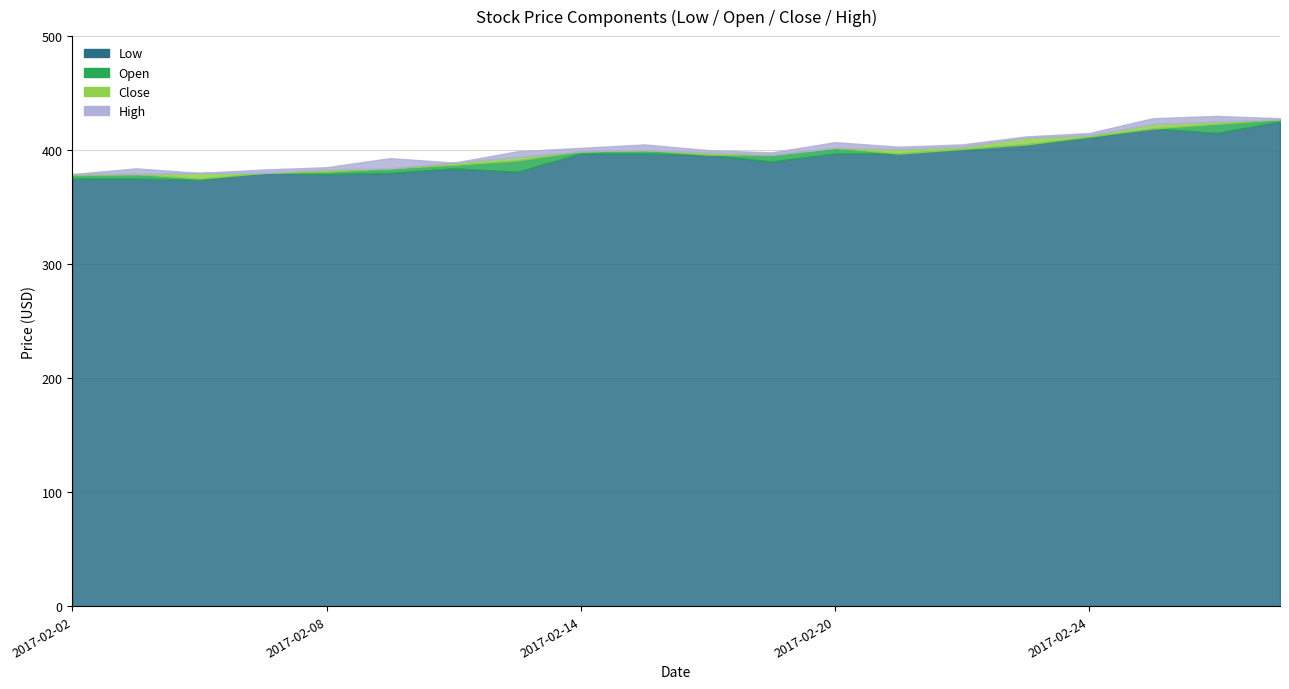

How many data points in Open are less than 384?

11